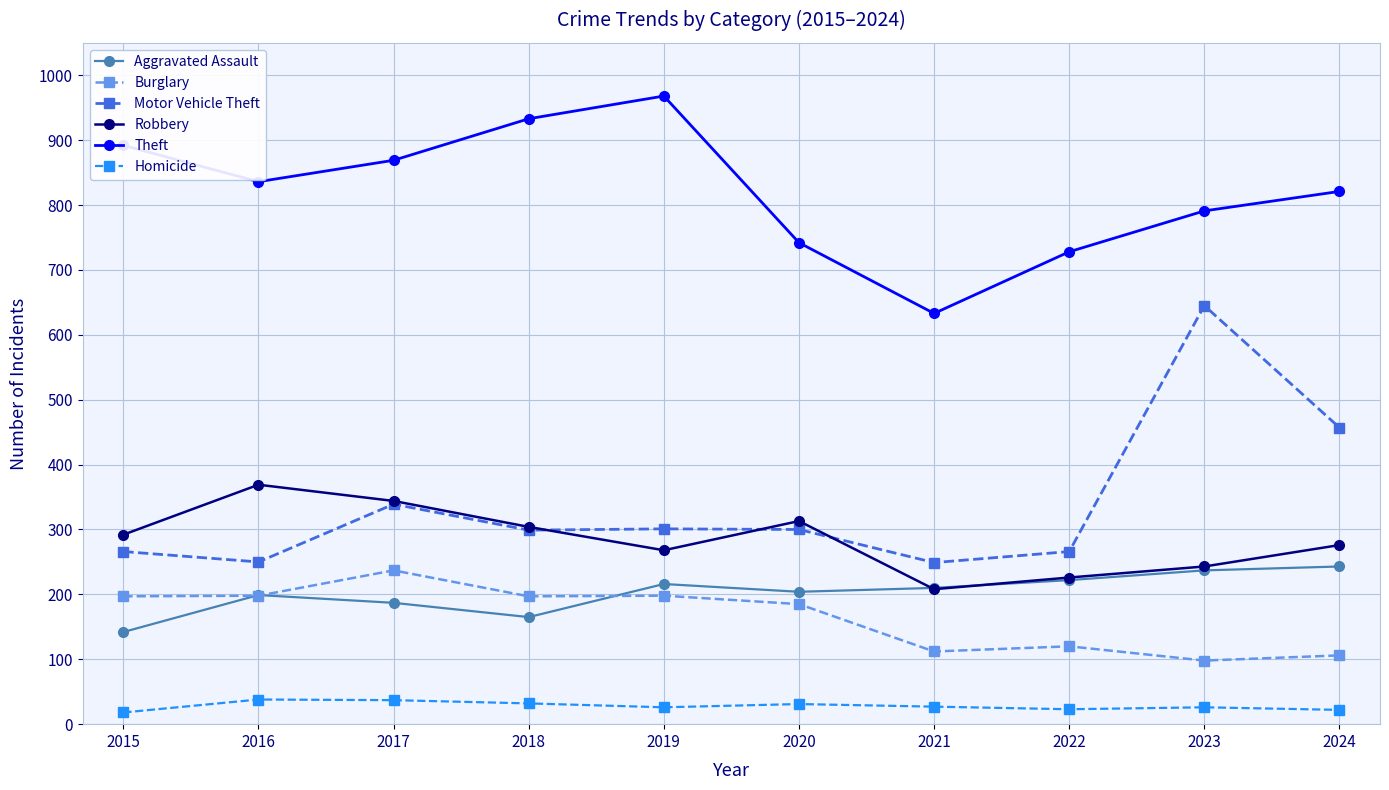

Read the Aggravated Assault value at 2020.

204